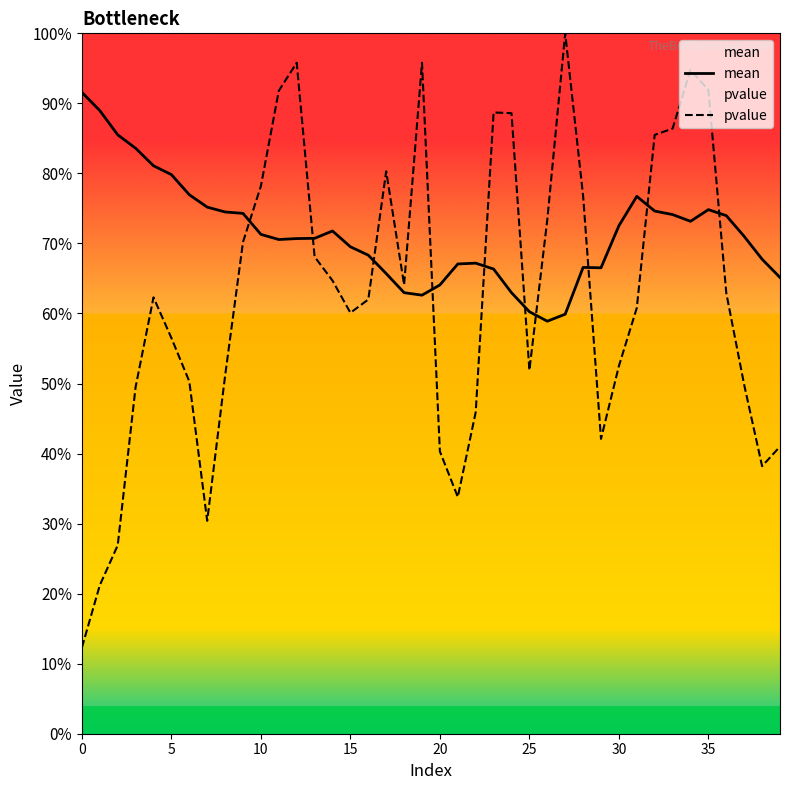

How many interior local valleys does the pvalue series have?

7